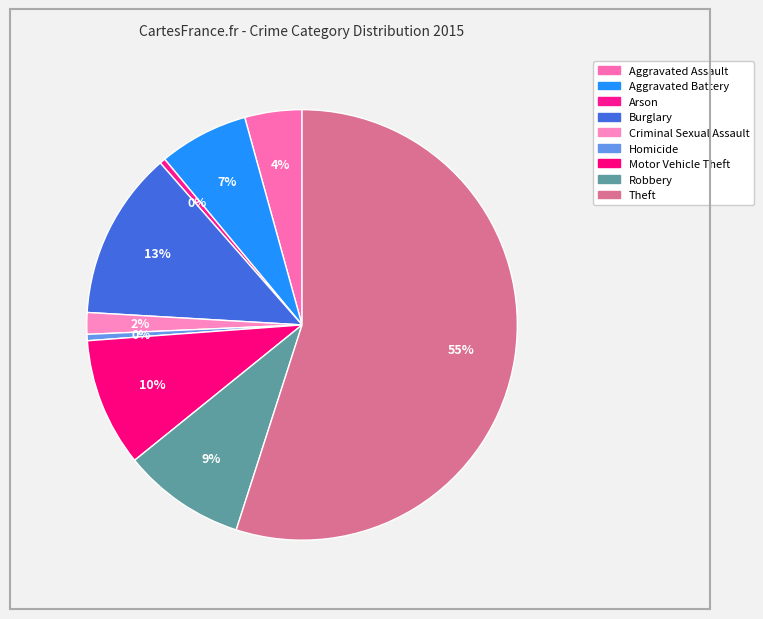

Is it true that Motor Vehicle Theft is 10% of the pie?

True